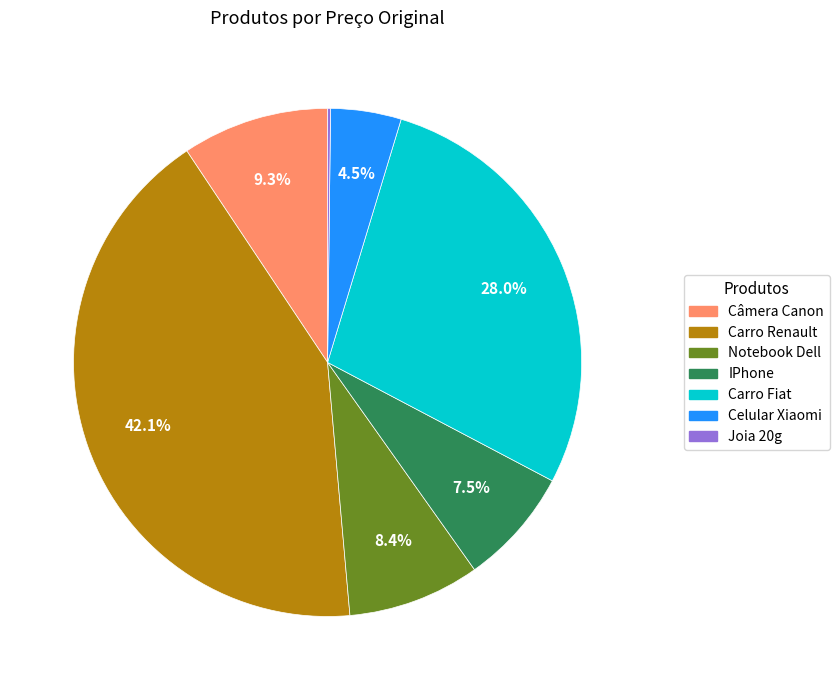

Is there a majority slice in this chart?

No